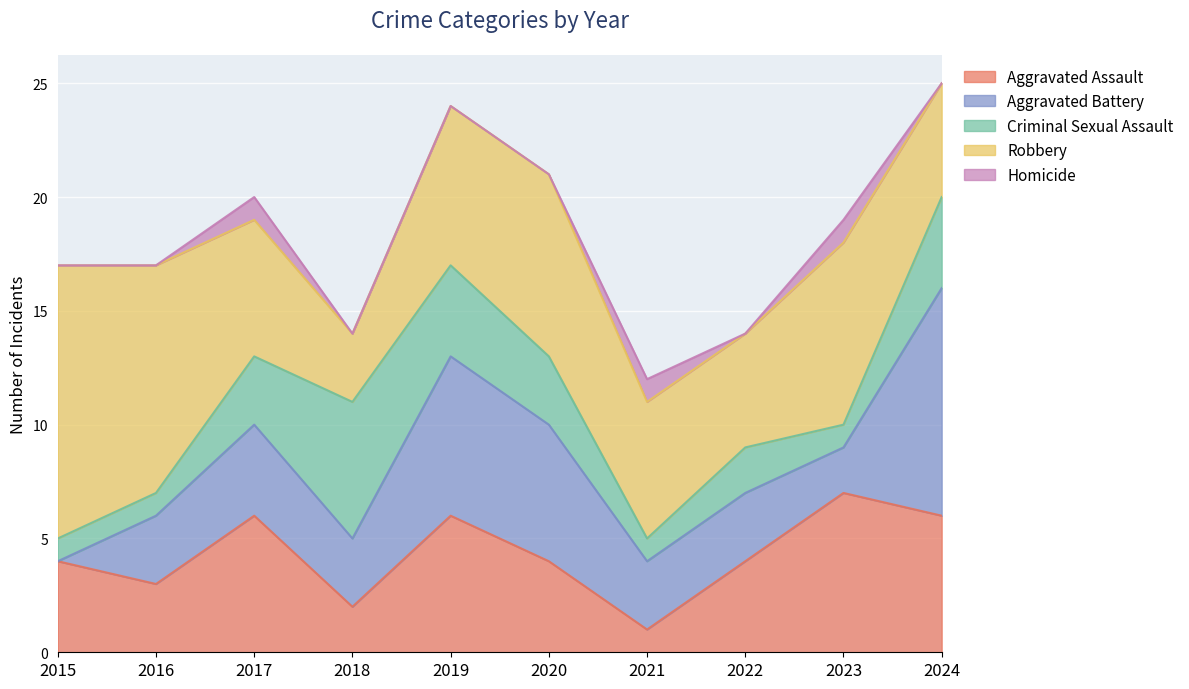

Is it true that Aggravated Battery equals 3 at 2018?

True